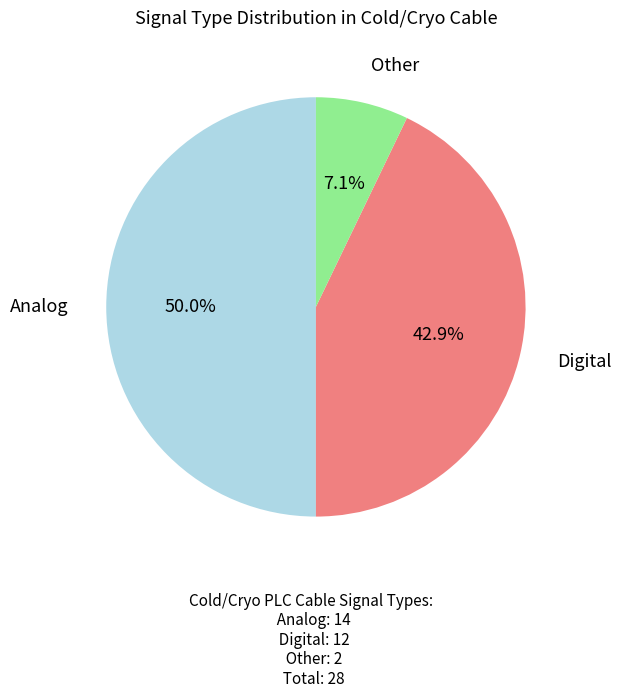

Is Other the majority of the pie?

No